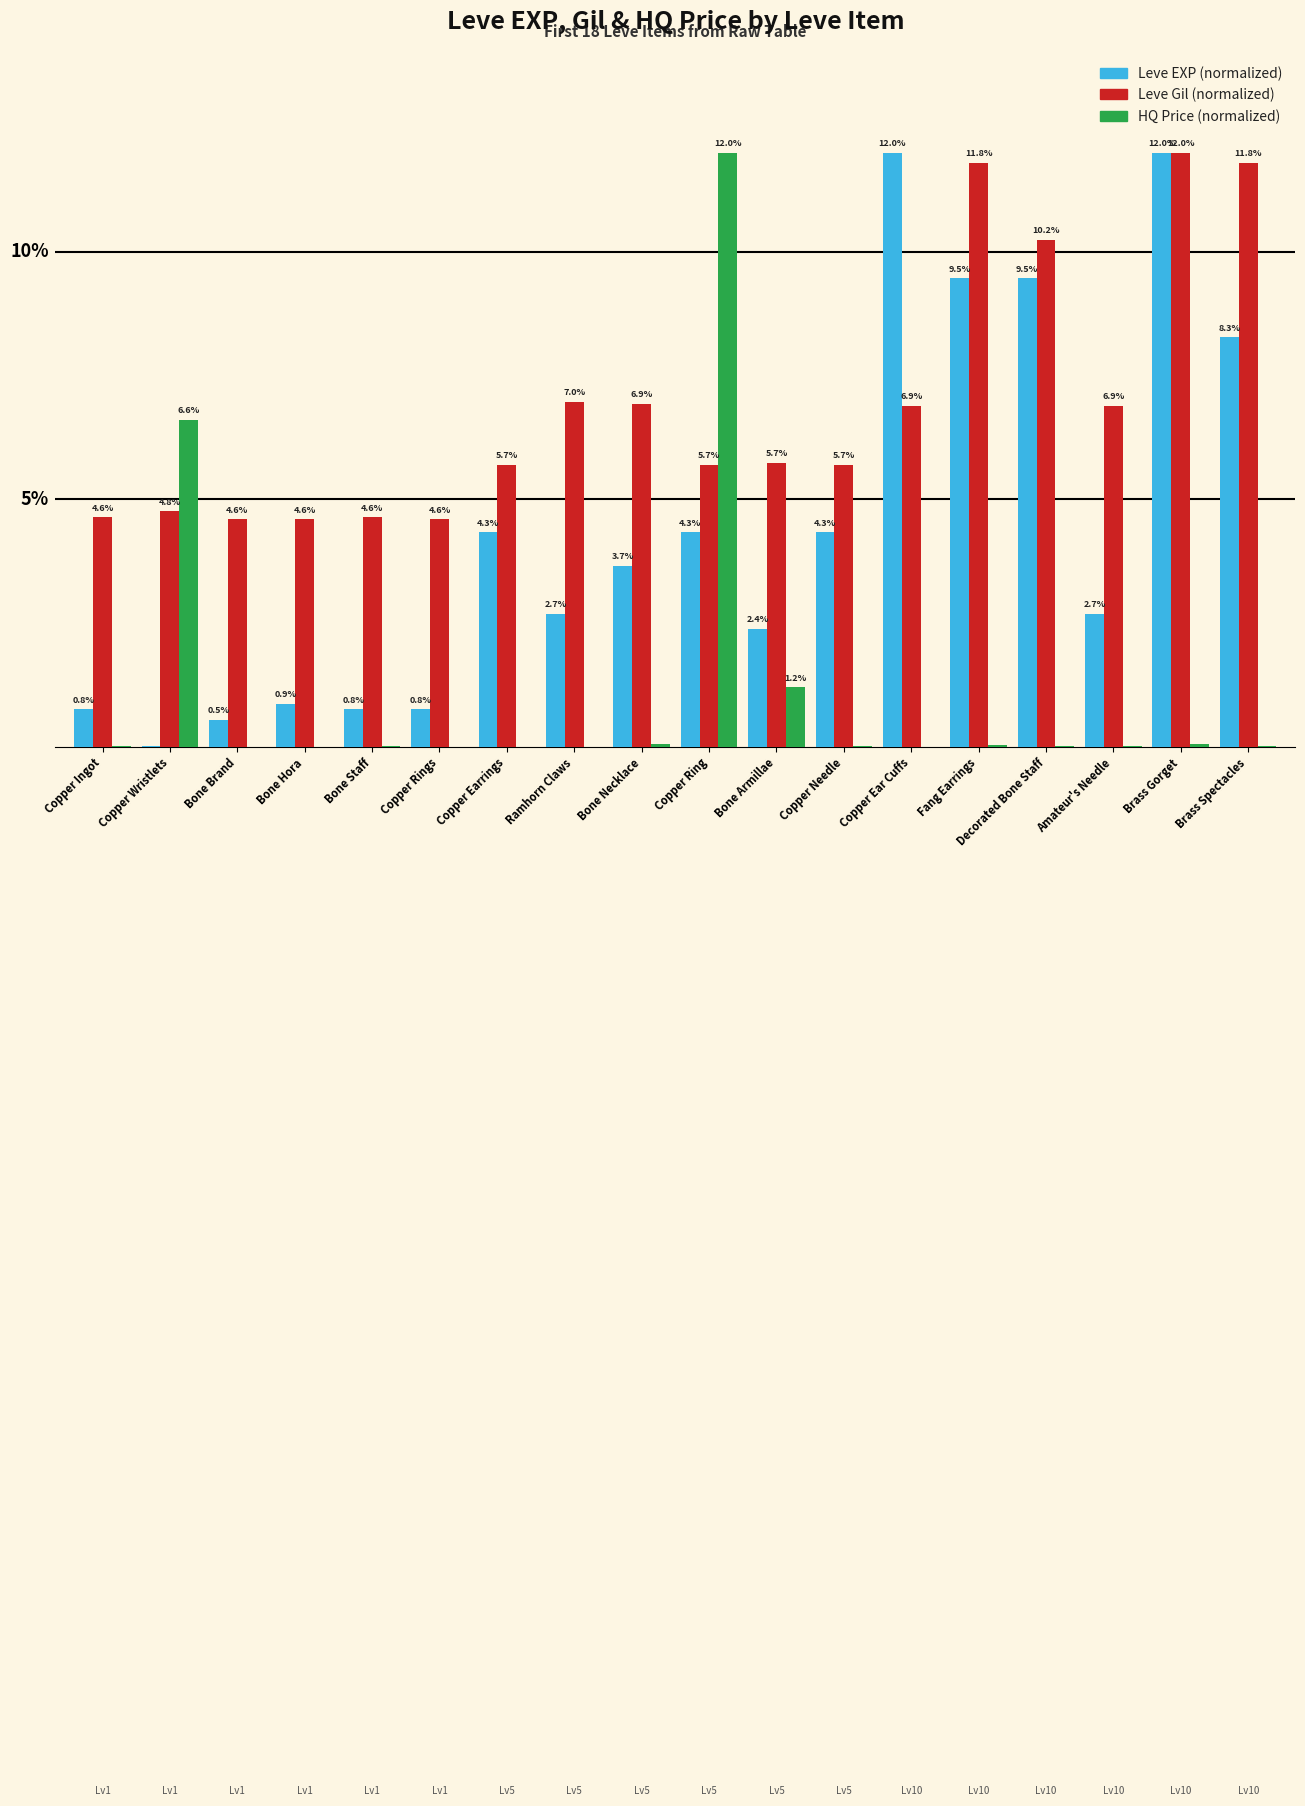

At which category is the sum across all series the highest?

Brass Gorget